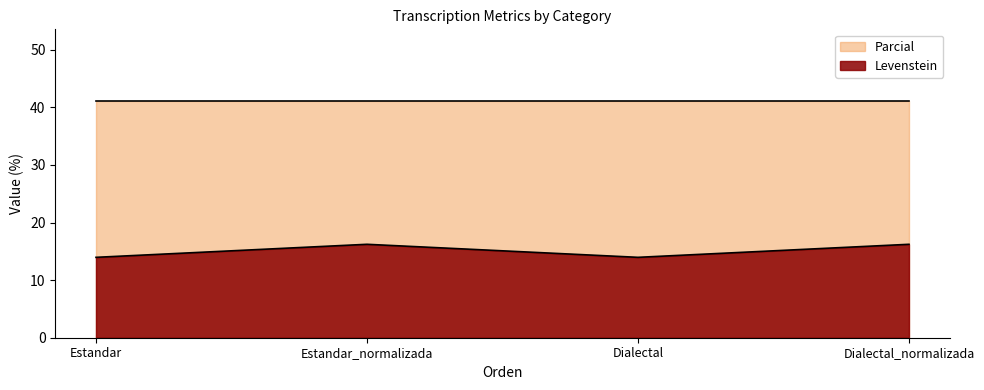

What is the label of the 1st point from the right?

Dialectal_normalizada